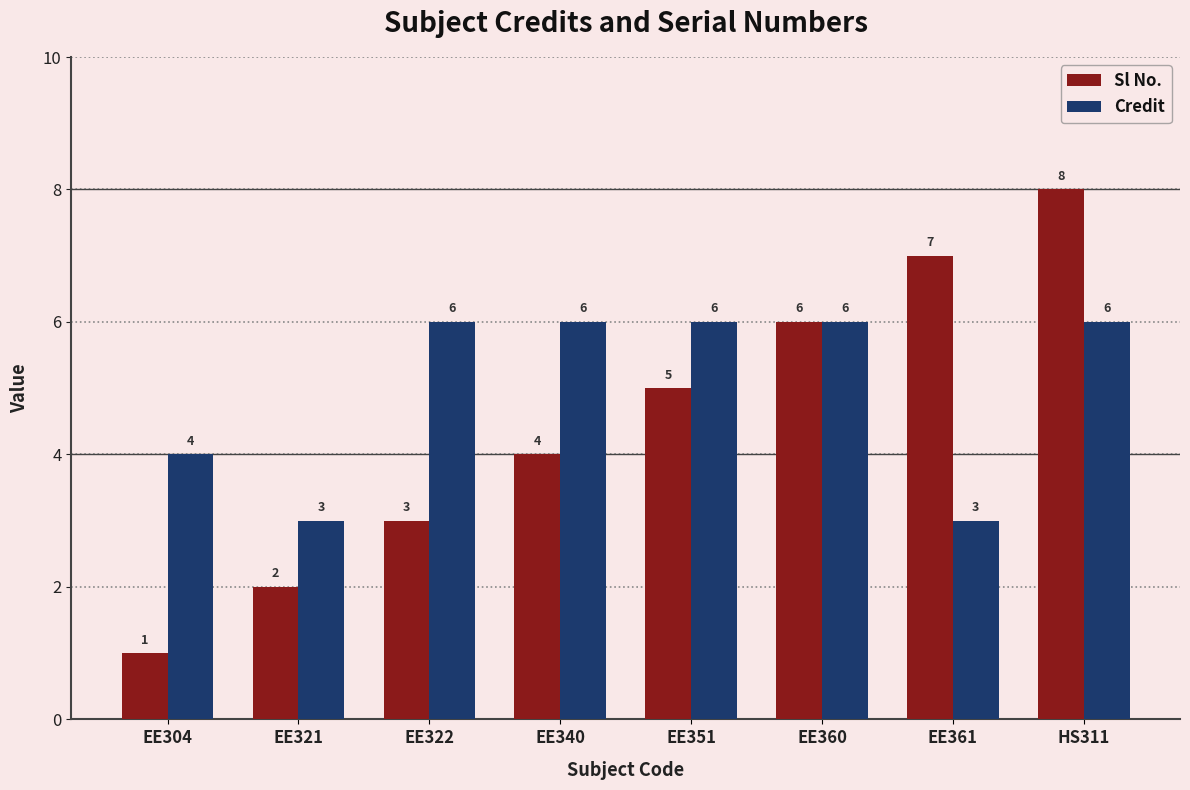

What is the label of the 5th bar from the right?

EE340